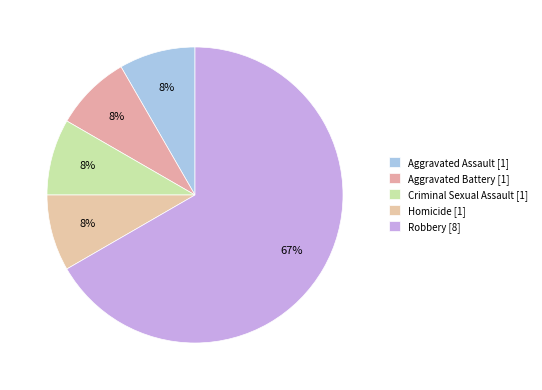

Which has a higher value, Aggravated Battery or Homicide?

Aggravated Battery